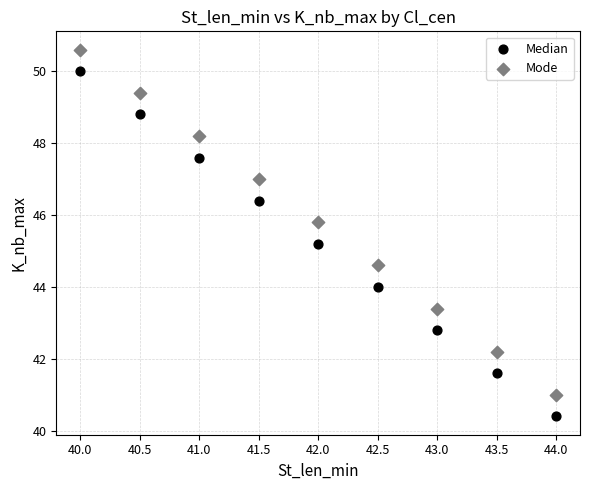

What are all the series names shown in the legend?

Median, Mode